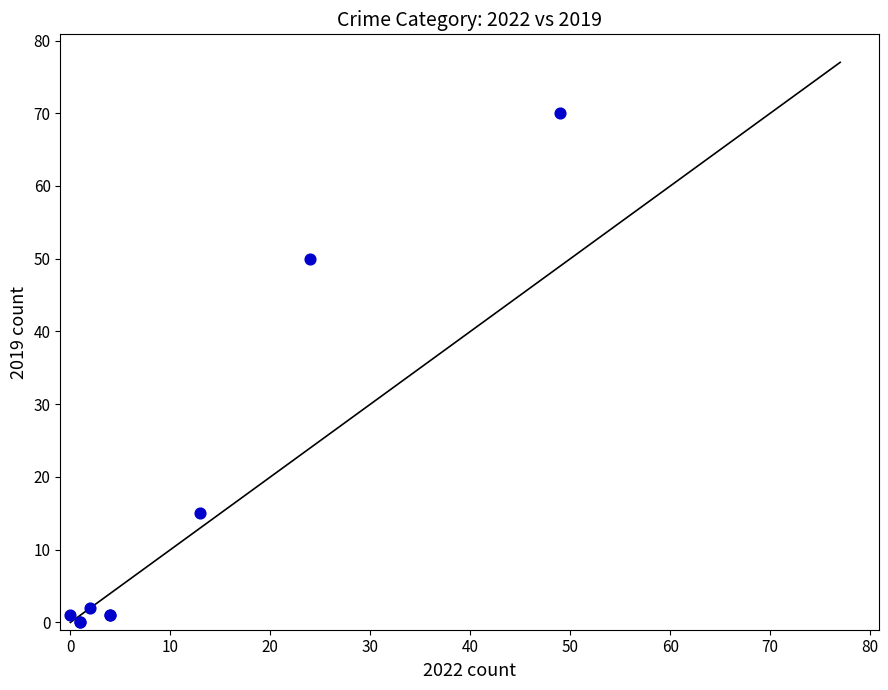

What Y value in the scatter plot is closest to 35?

50